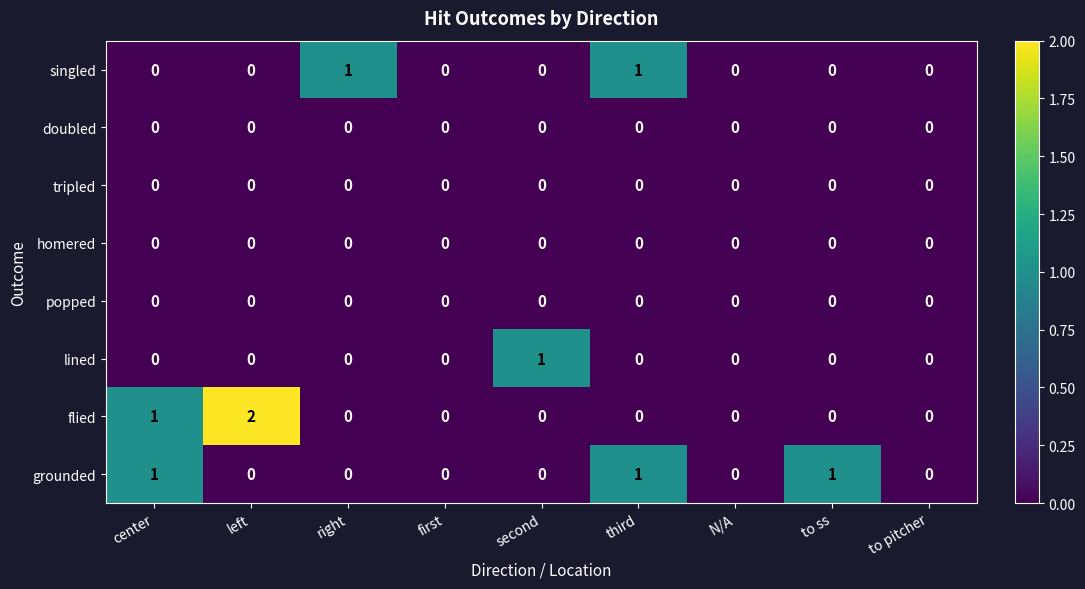

What is the sum of all grounded values?

3